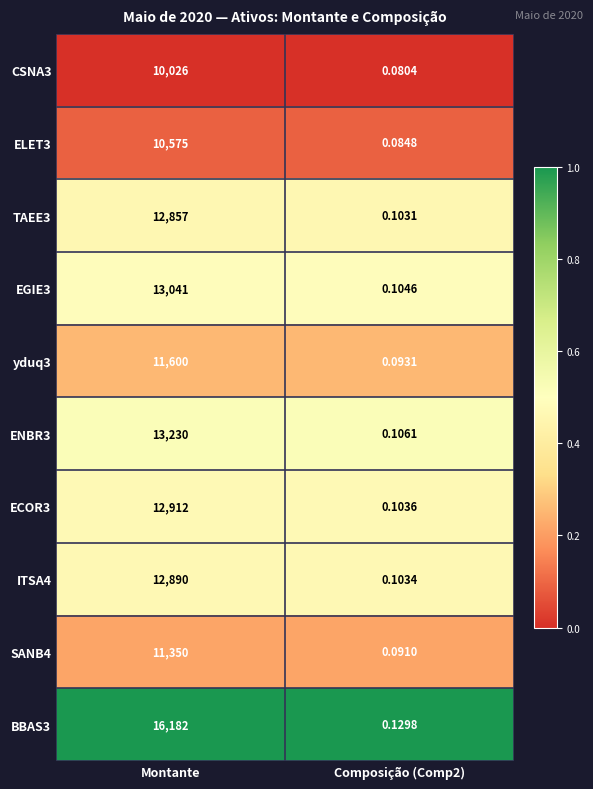

Which series has the widest spread of values?

BBAS3